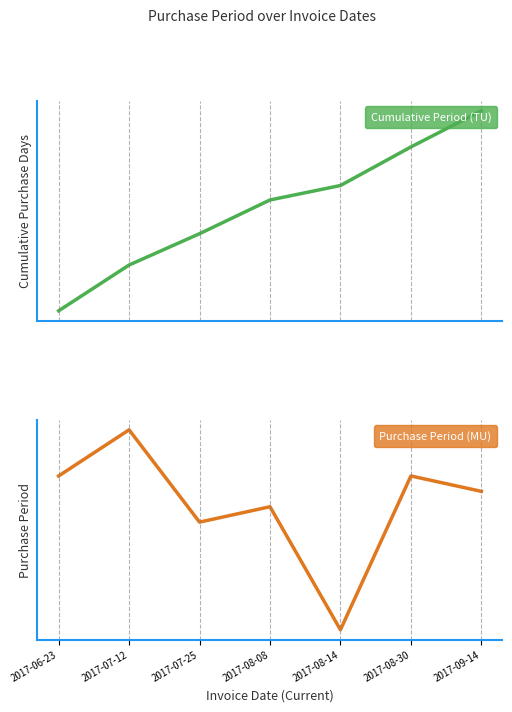

Rank the series at 2017-08-08 from highest to lowest value.

Cumulative Period (TU), Purchase Period (MU)